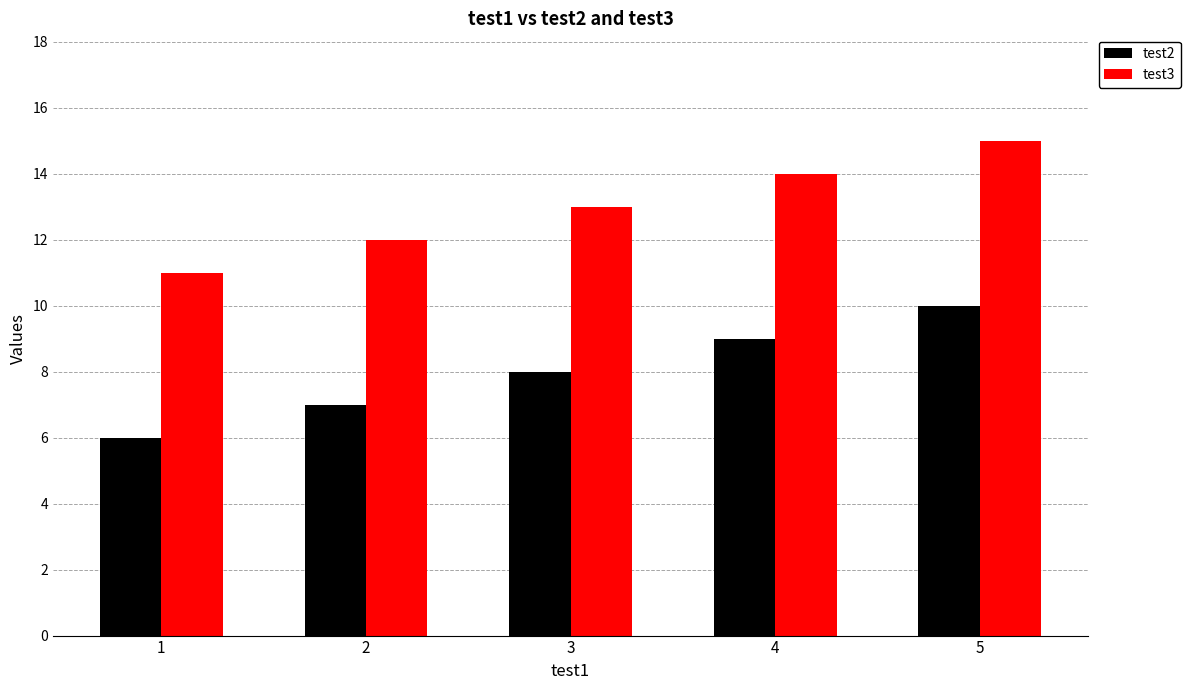

Are the bars grouped side by side (vs. stacked)?

Yes